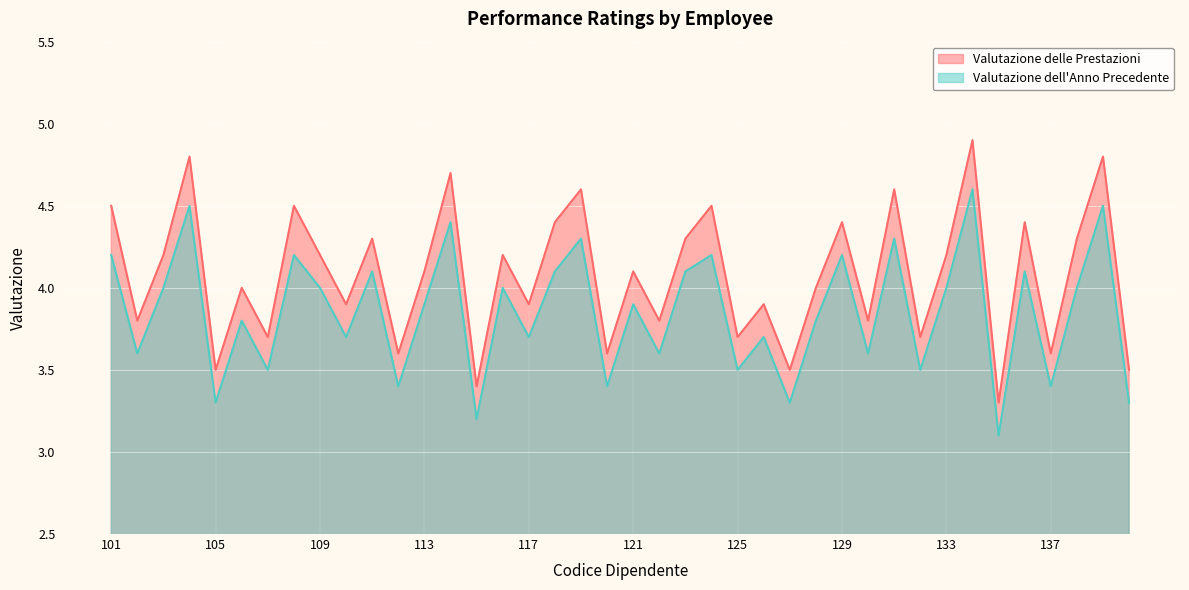

What value does the Valutazione dell'Anno Precedente series have at 112?

3.4